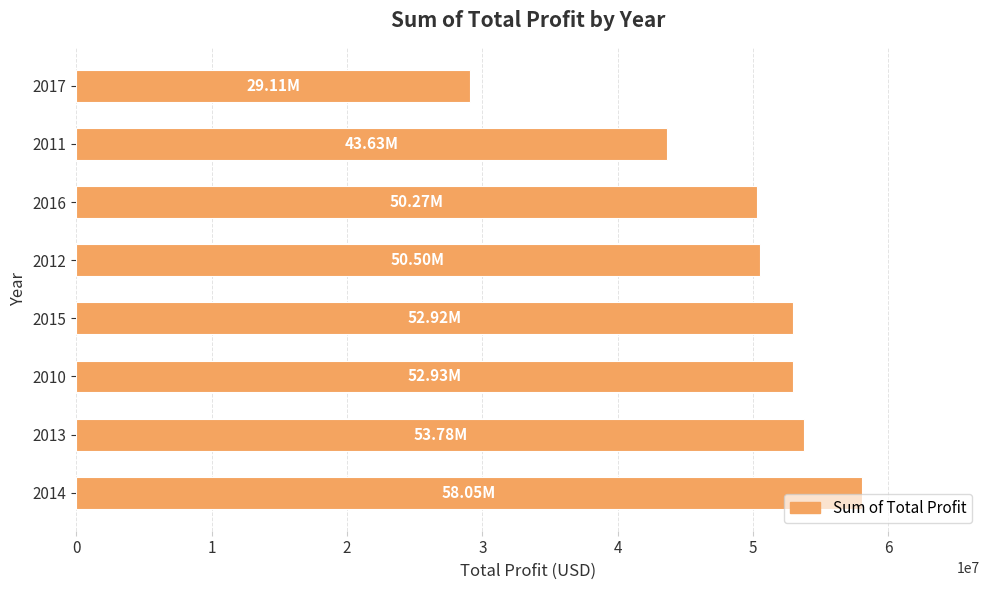

What is the ratio of the value at 2013 to the value at 2016?

1.1